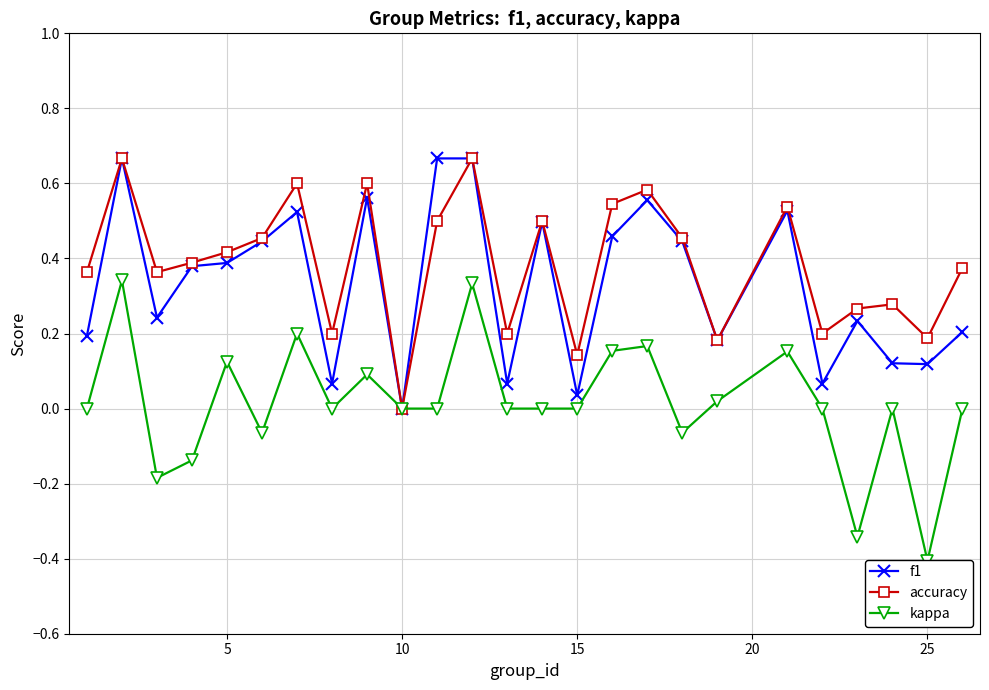

True or false: f1 has more than 0 interior local peaks.

True